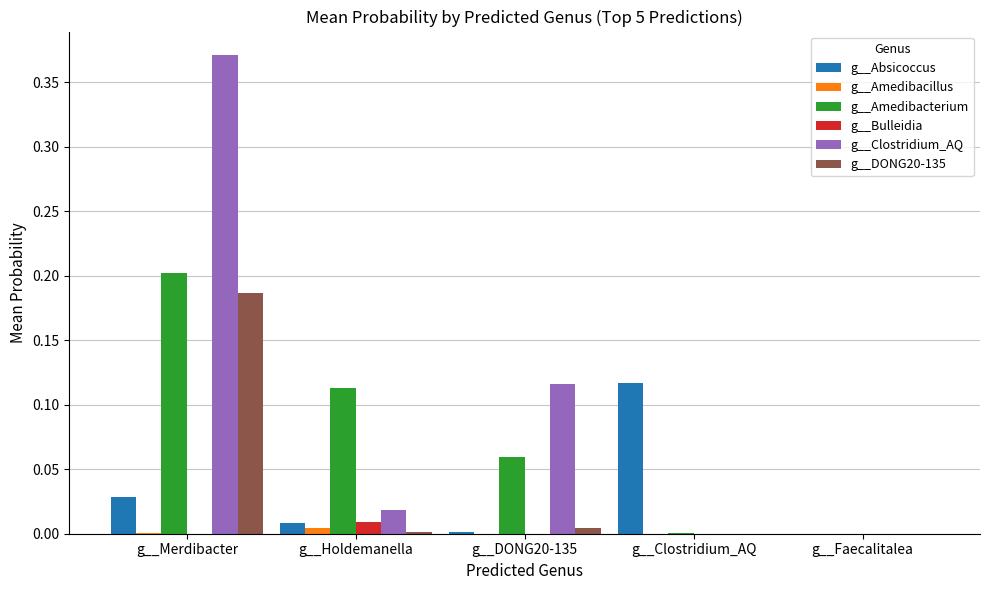

True or false: g__Bulleidia has a value of 0.0 at g__Holdemanella.

True